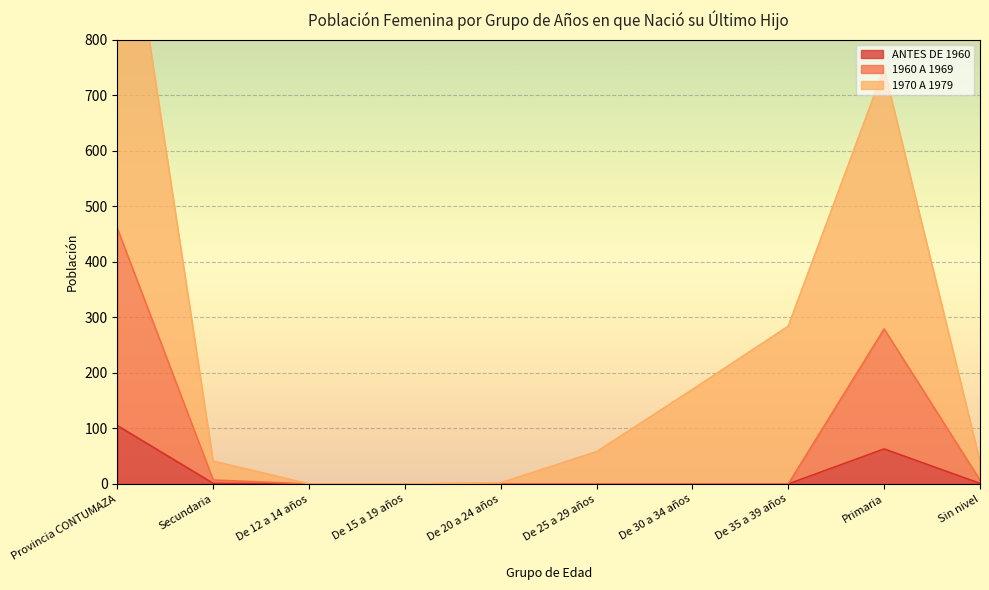

Reading left to right, what are all the values shown in this chart?

ANTES DE 1960: 105	1	0	0	0	0	0	0	63	1
1960 A 1969: 460	7	0	0	0	0	0	0	279	7
1970 A 1979: 1179	41	0	0	2	58	170	284	748	41